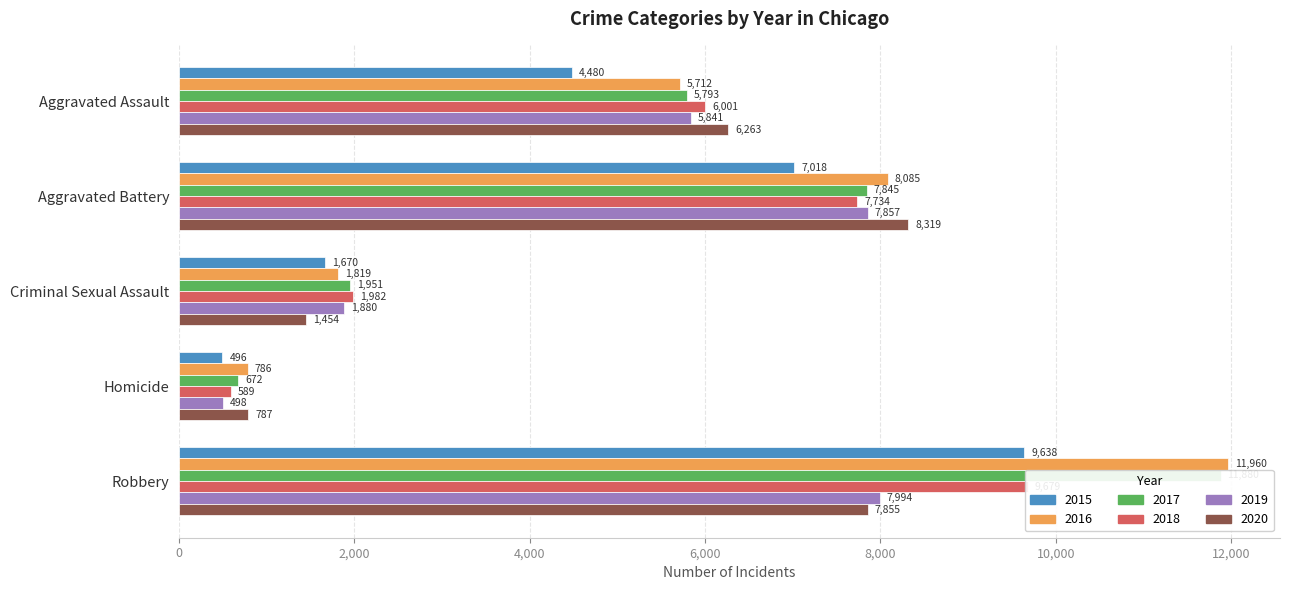

What is the label of the 5th bar from the right?

Aggravated Assault